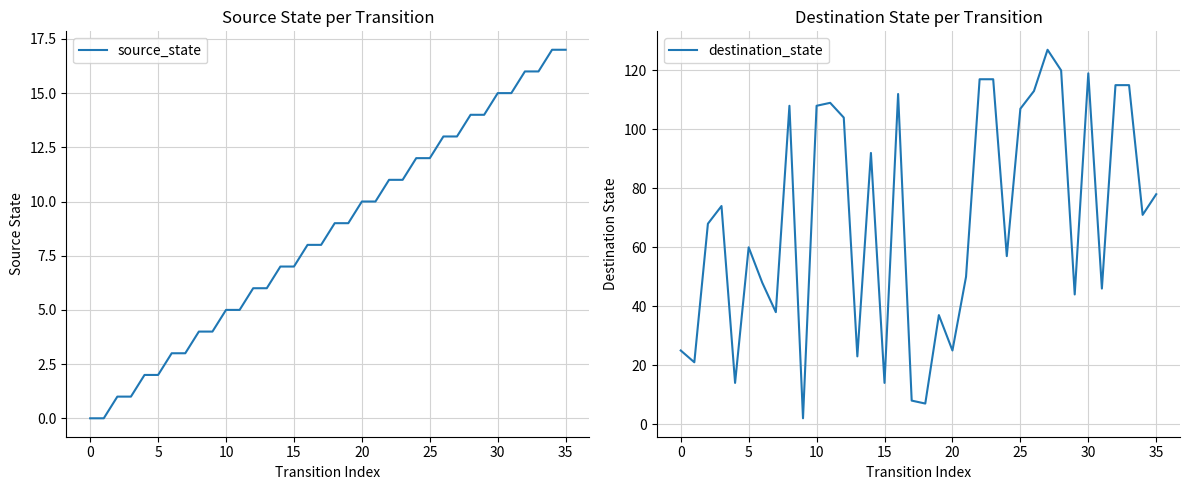

The destination_state series shows 24 at 10. True or false?

False